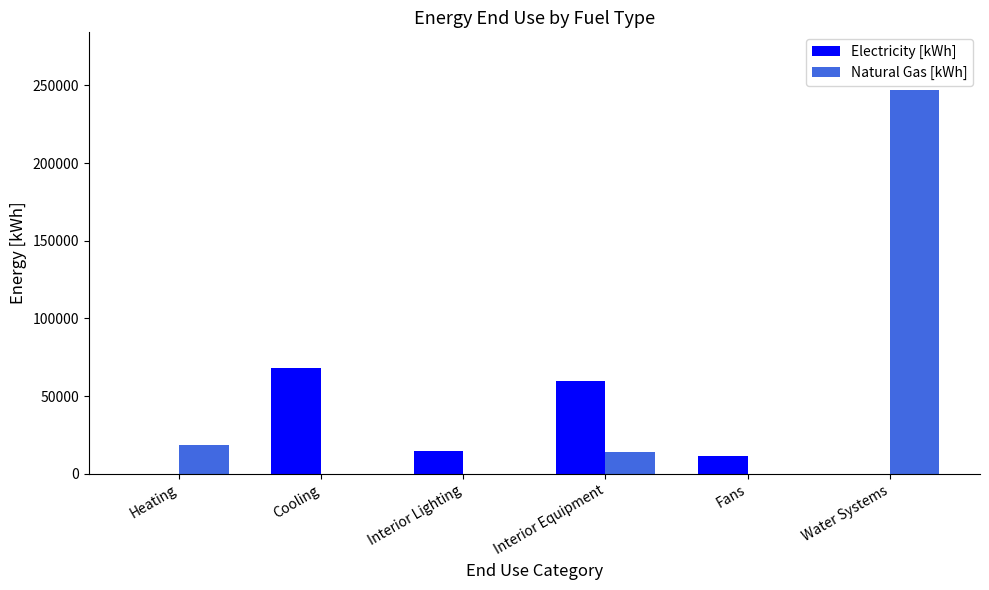

The value of Electricity [kWh] at Water Systems is 0.0. True or false?

True